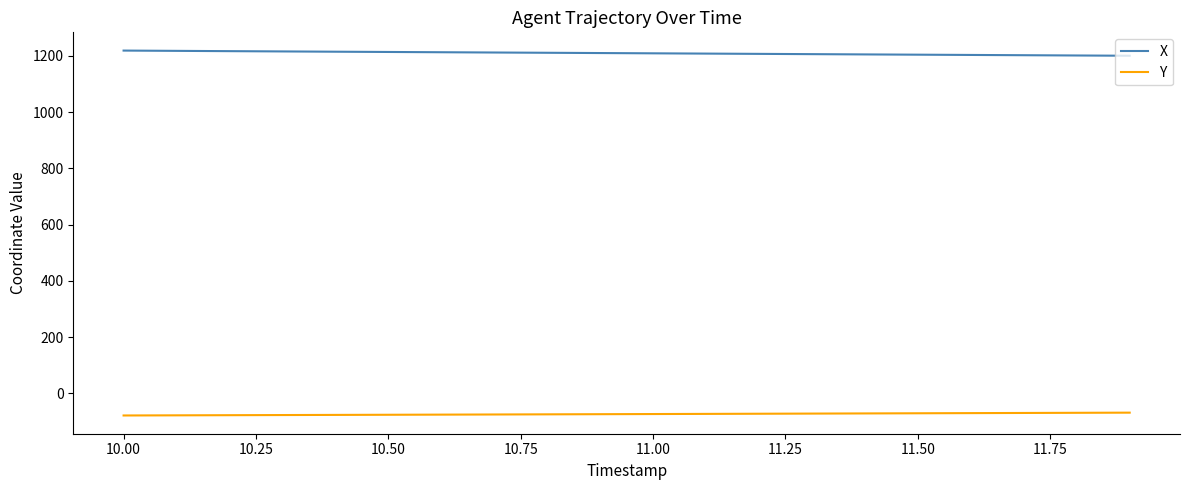

Rank the series by their maximum value, from lowest to highest.

Y, X